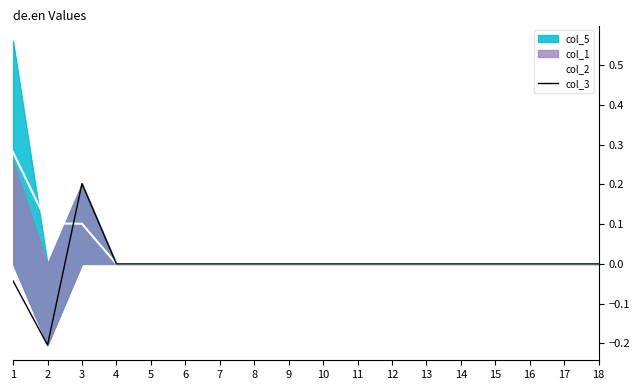

Where is the first local maximum for col_3?

3